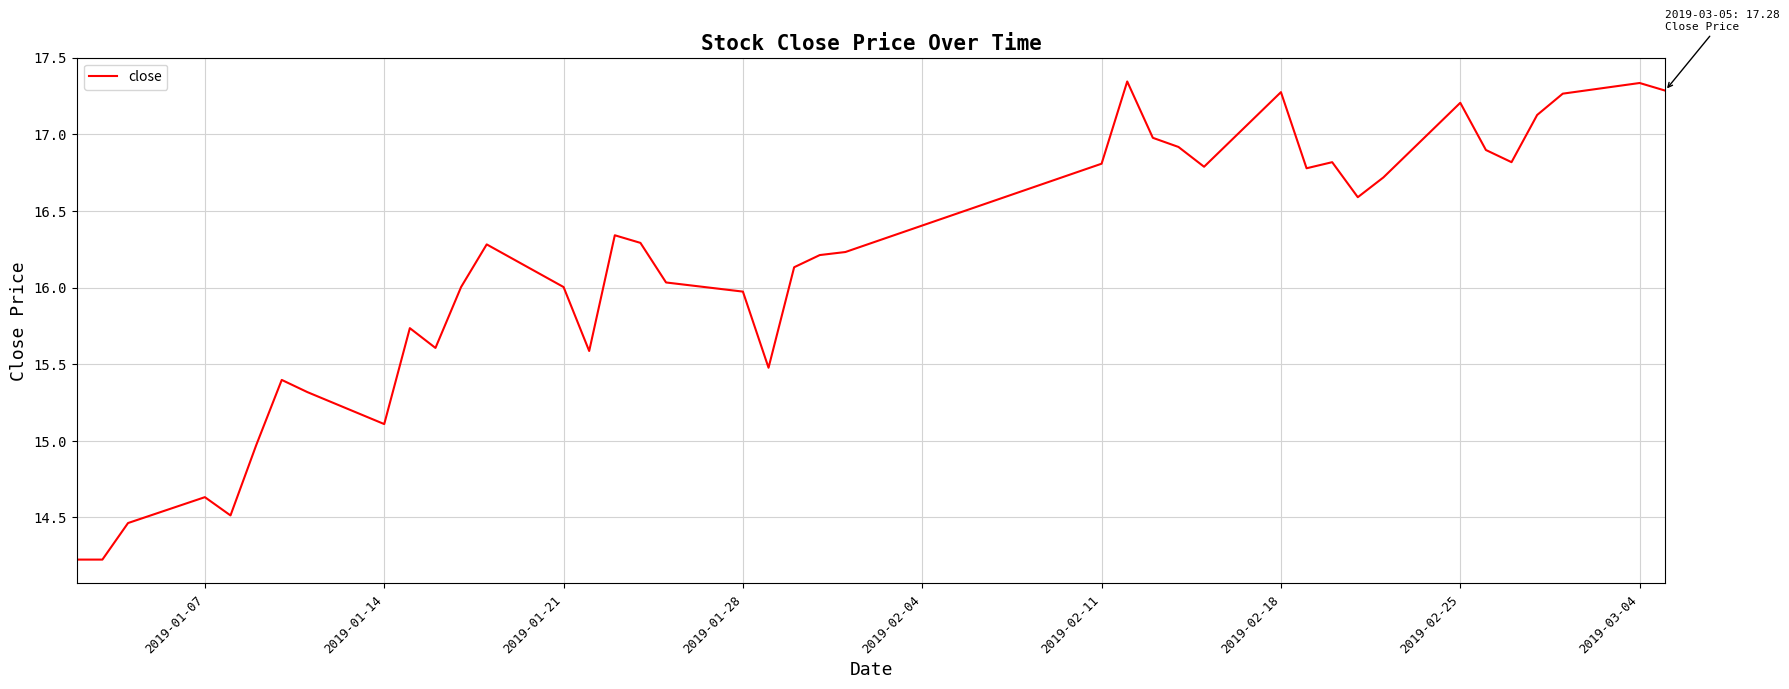

What is the sum of all values?

645.7